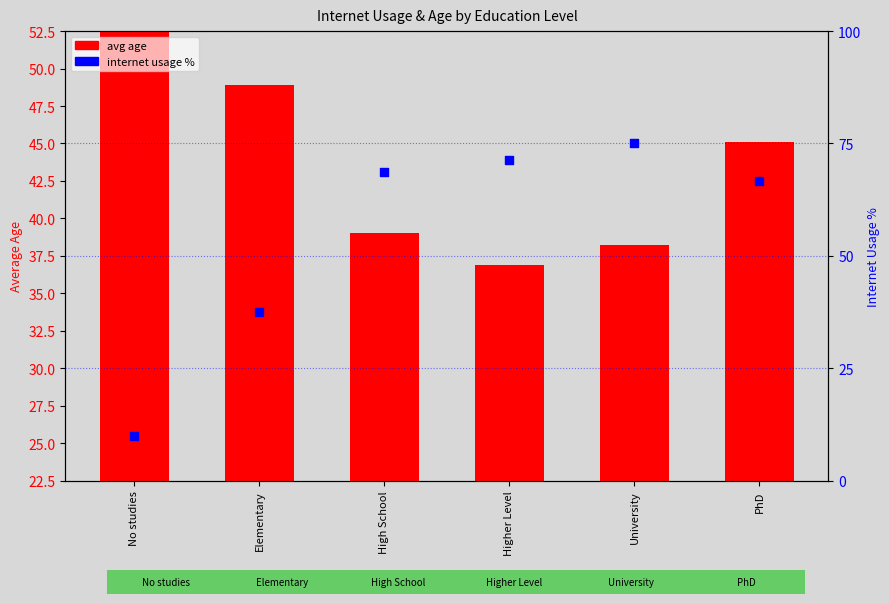

Which series contains the lowest Y value?

internet usage %